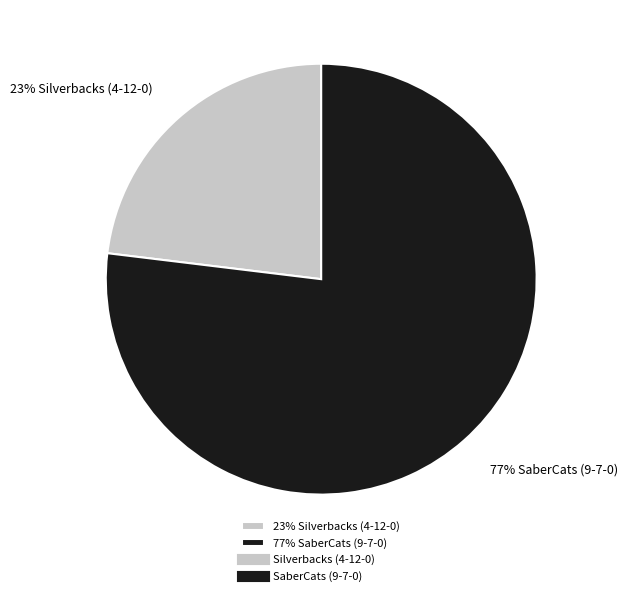

How many slices are in this pie chart?

2